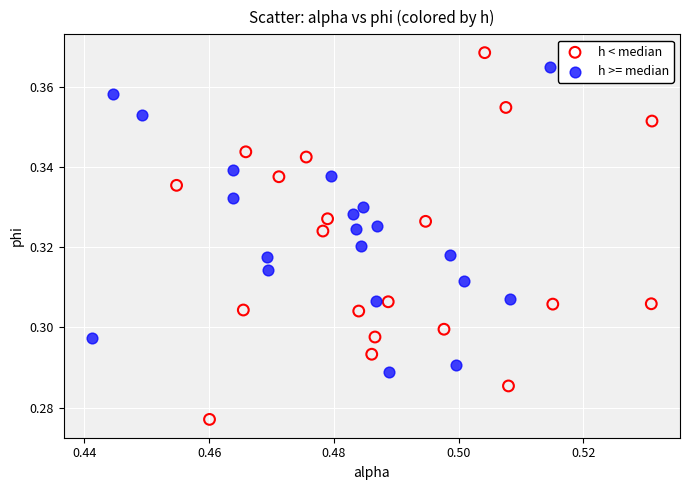

What are all the series names shown in the legend?

h < median, h >= median